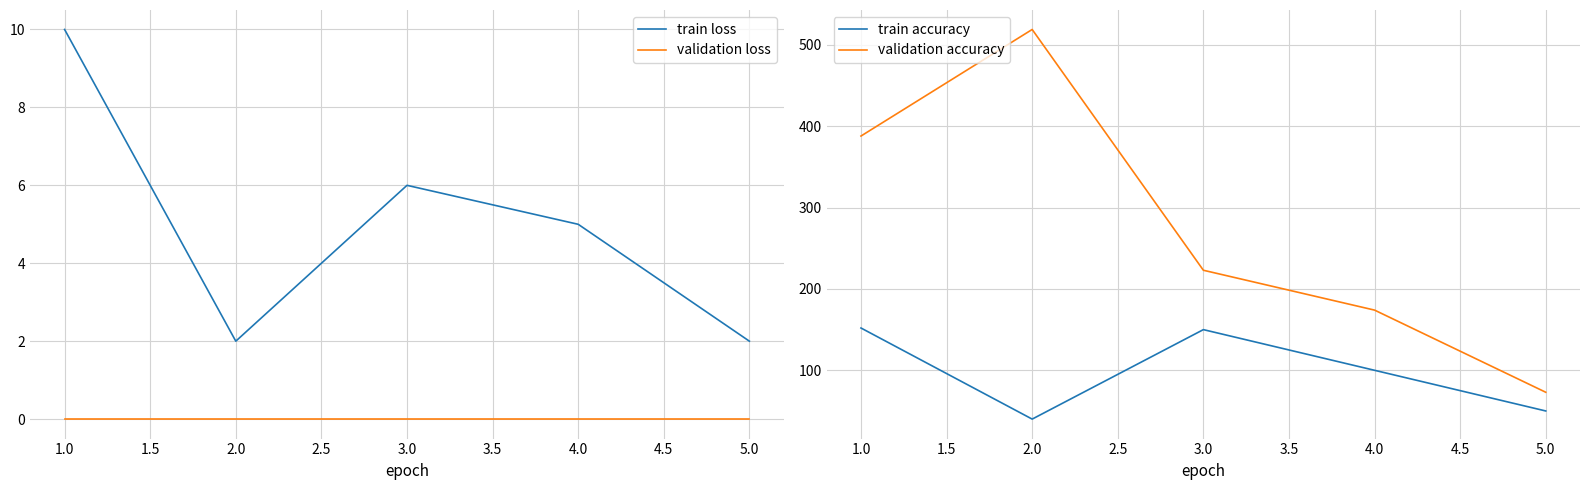

What is the highest value of the train loss series?

10